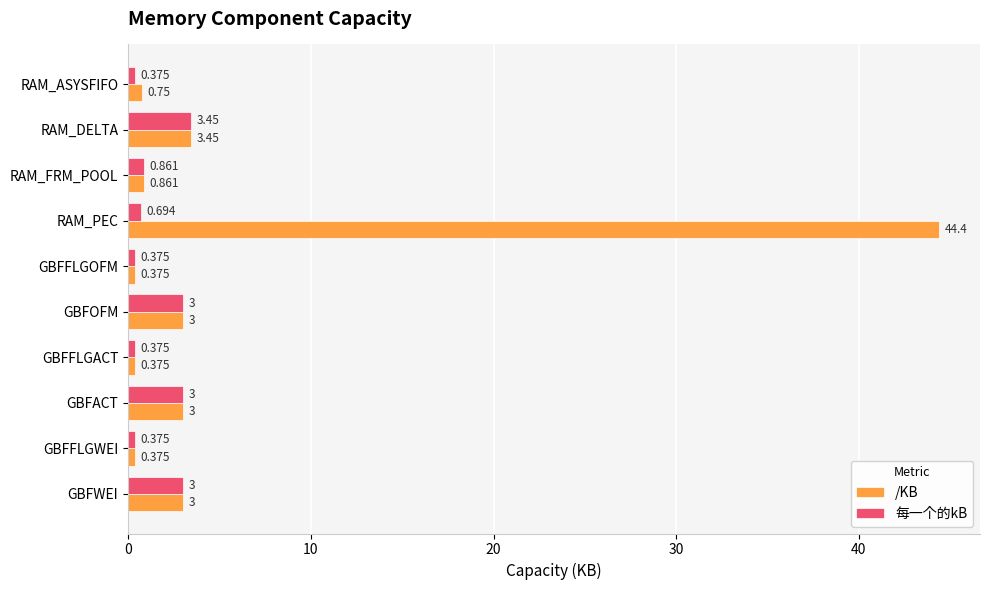

Which series has the widest spread of values?

/KB